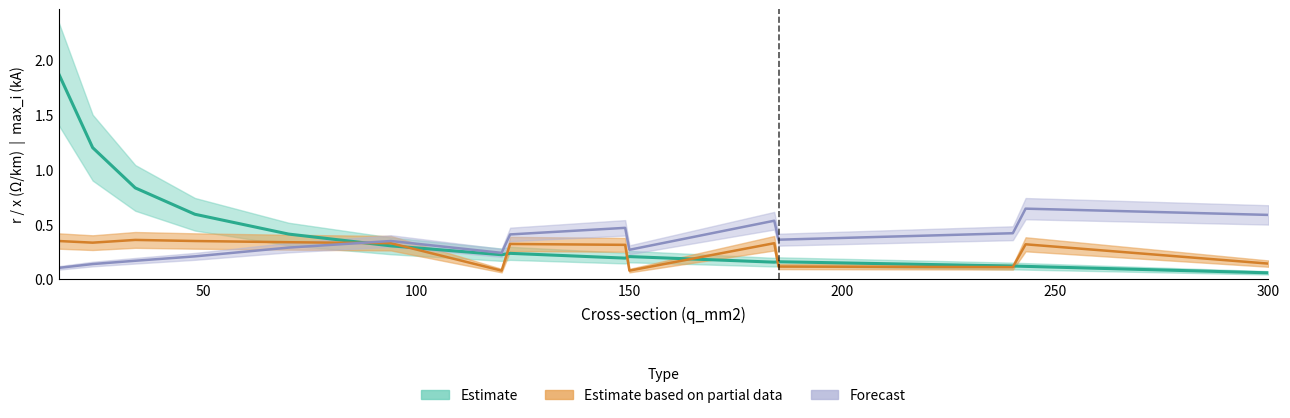

What is the difference between the maximum and minimum values in the r_ohm_per_km series?

1.8